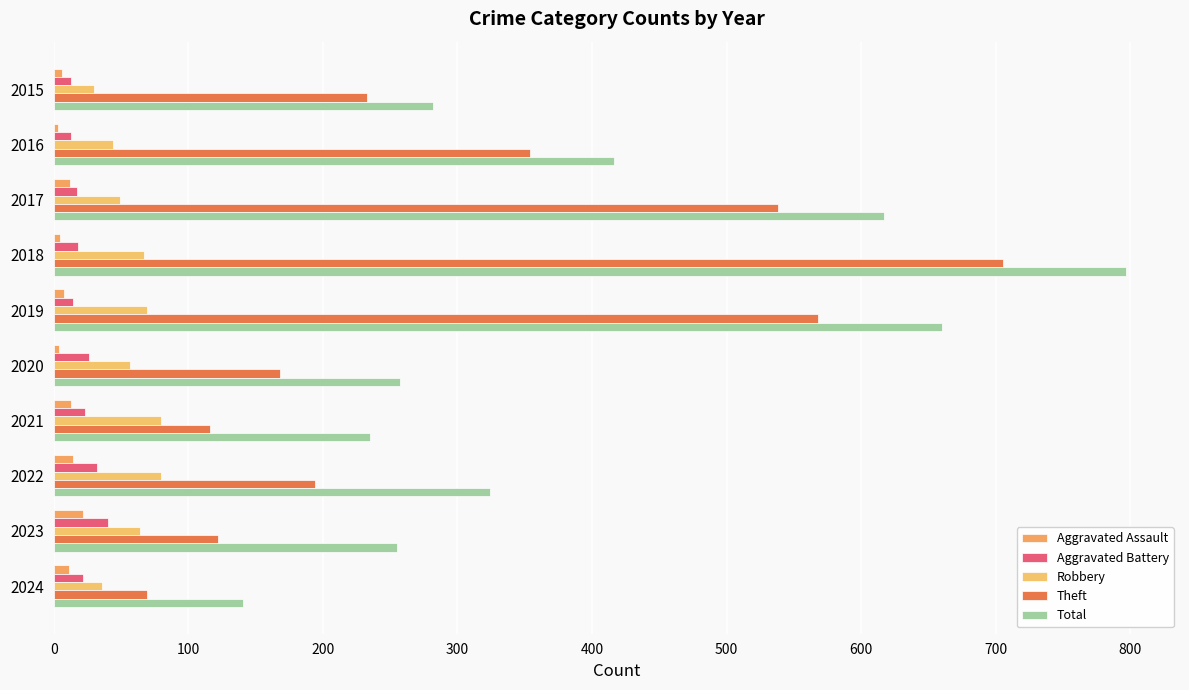

How many distinct data groups are displayed?

5